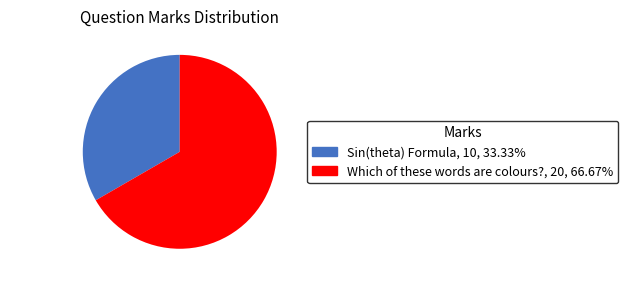

Does any single category account for the majority?

Yes